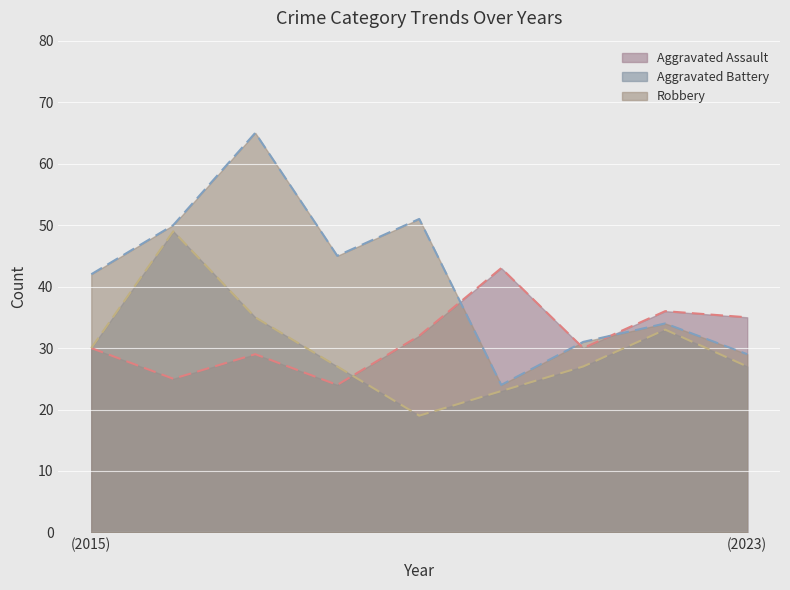

List the series in order of their peak value, lowest first.

Aggravated Assault, Aggravated Battery, Robbery